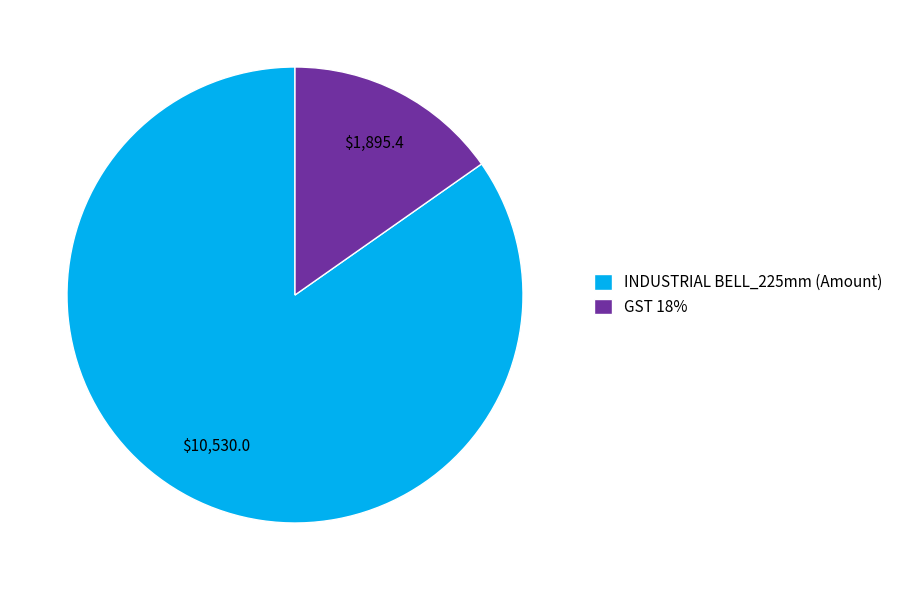

Is the sum of INDUSTRIAL BELL_225mm (Amount) and GST 18% greater than half?

Yes